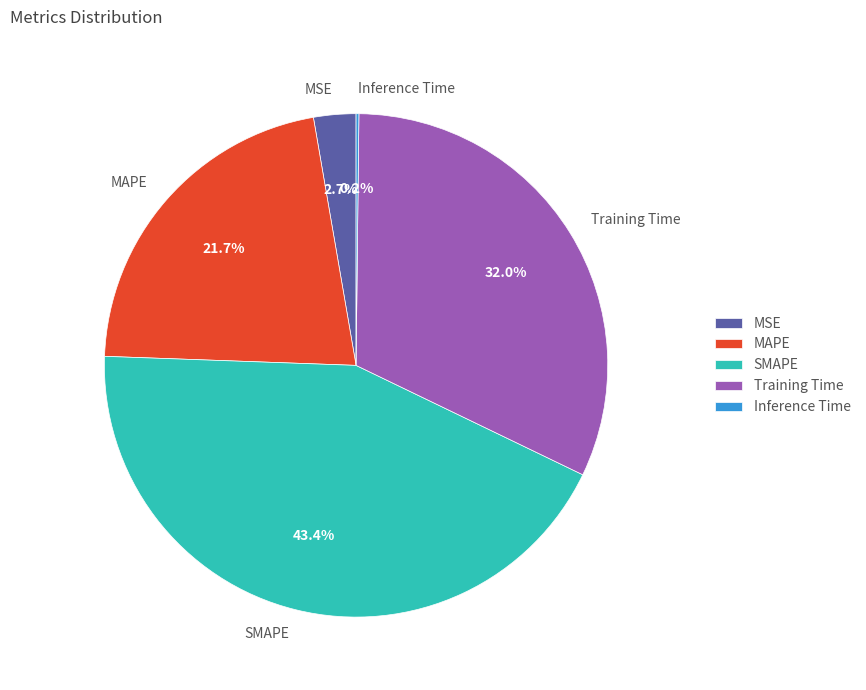

Does any single category account for the majority?

No